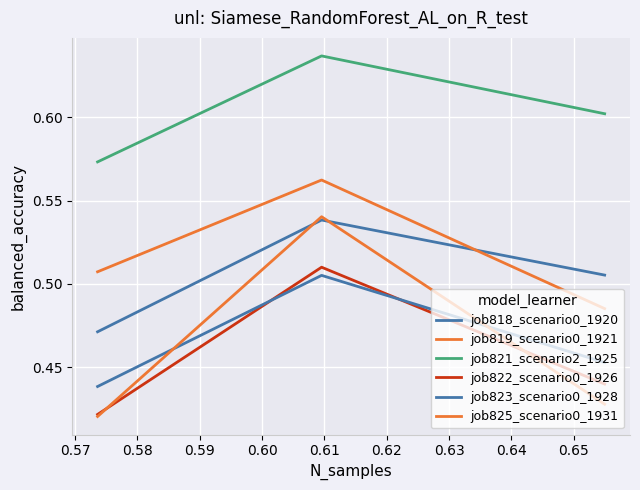

How many lines are shown in the chart?

6